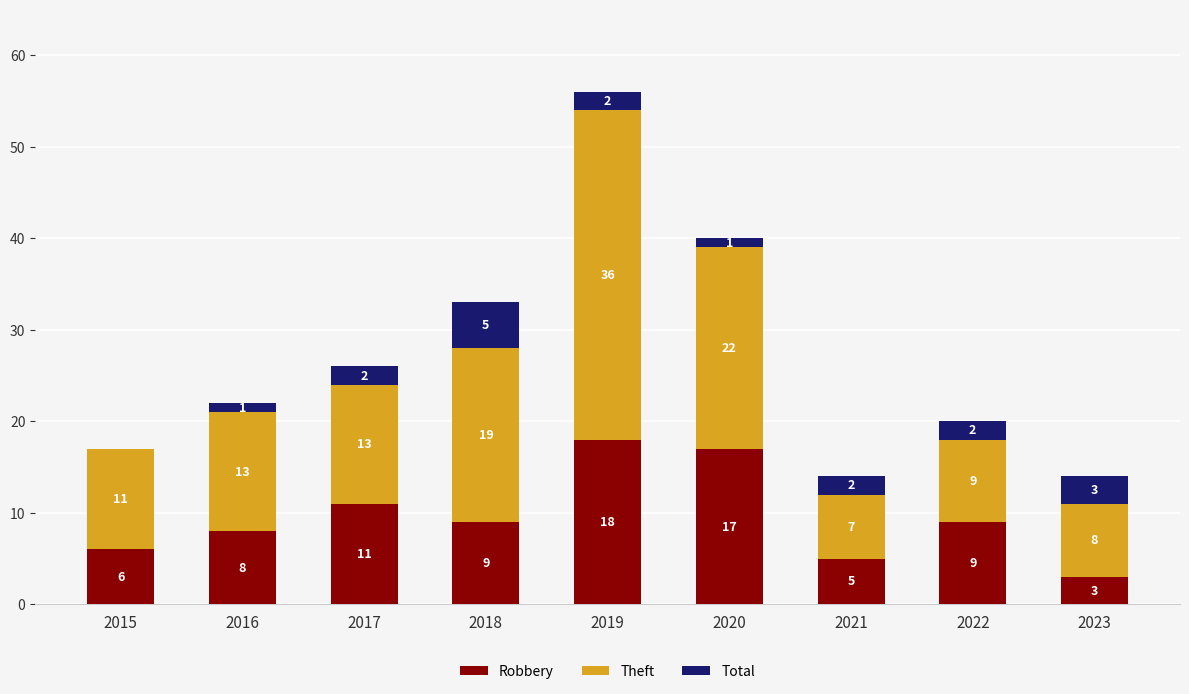

What is the highest value of the Robbery series?

18